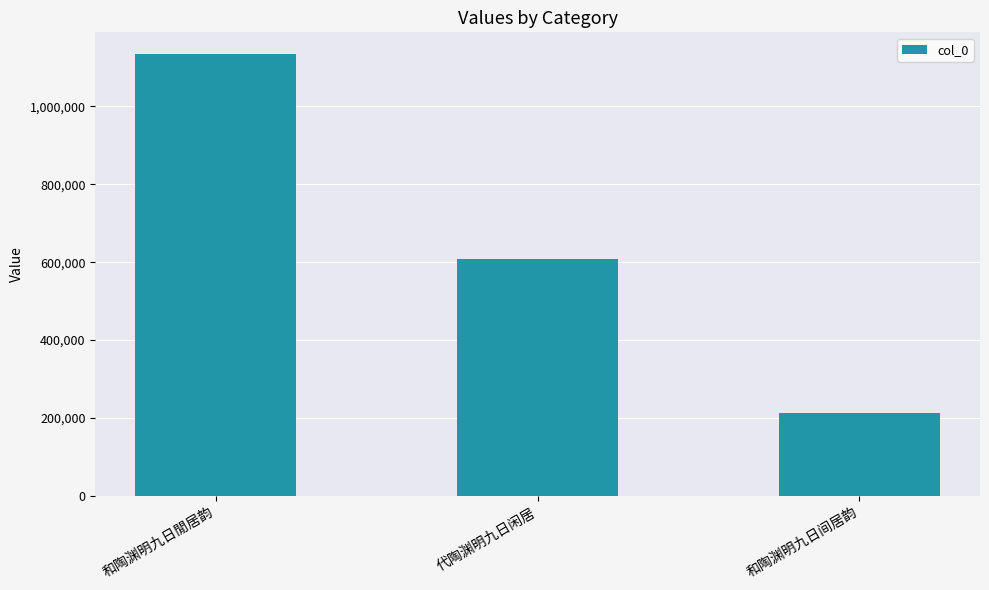

Which has a higher value, 代陶渊明九日闲居 or 和陶渊明九日閒居韵?

和陶渊明九日閒居韵